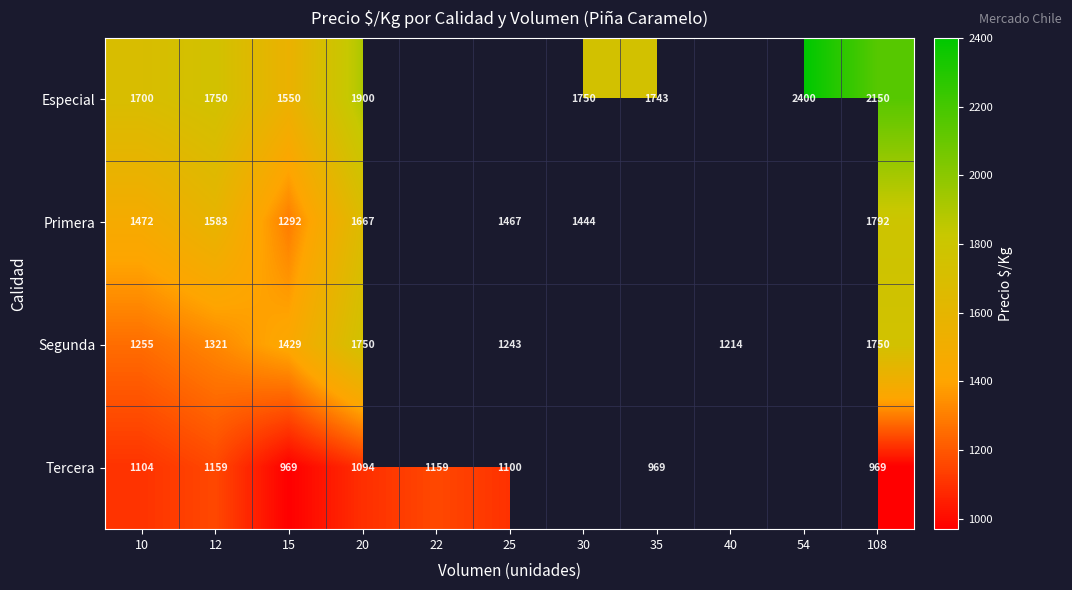

What is the difference between the Tercera values at 15 and 12?

190